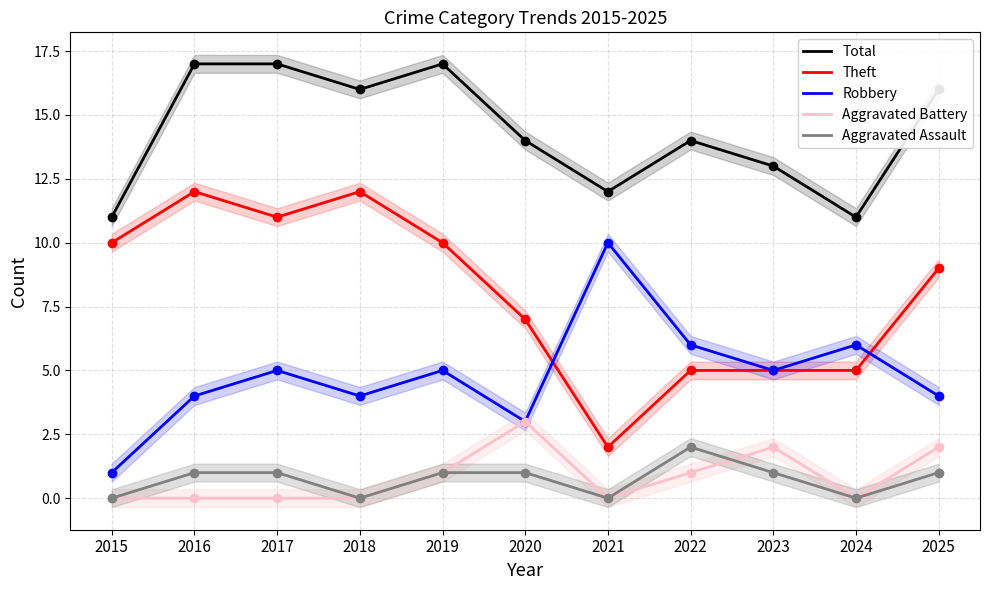

What is the average value of the Total series?

14